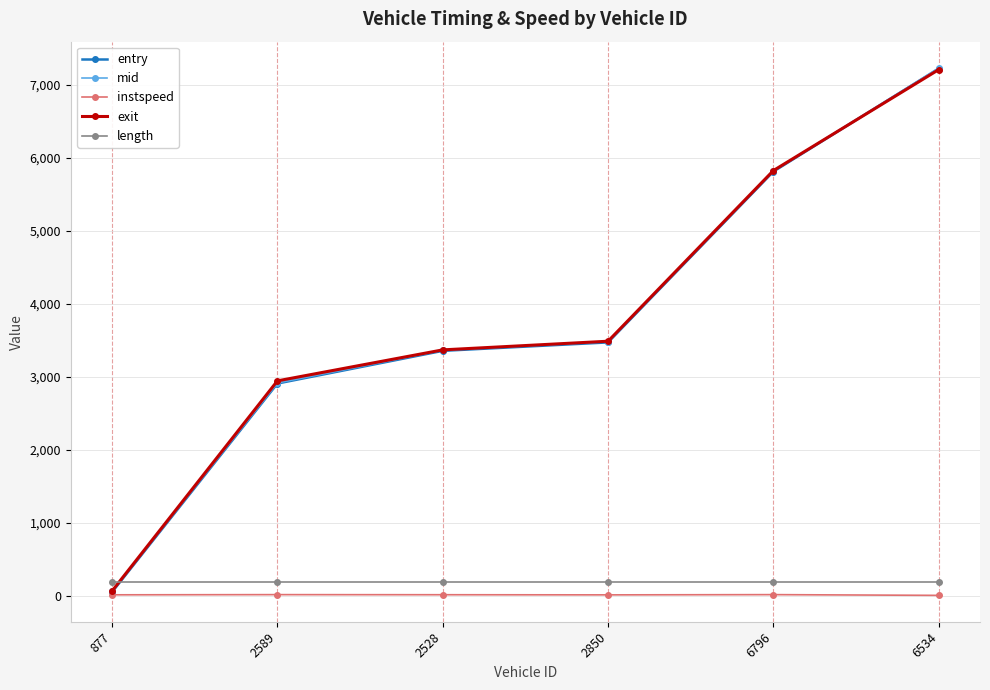

Does the chart have visible grid lines?

Yes